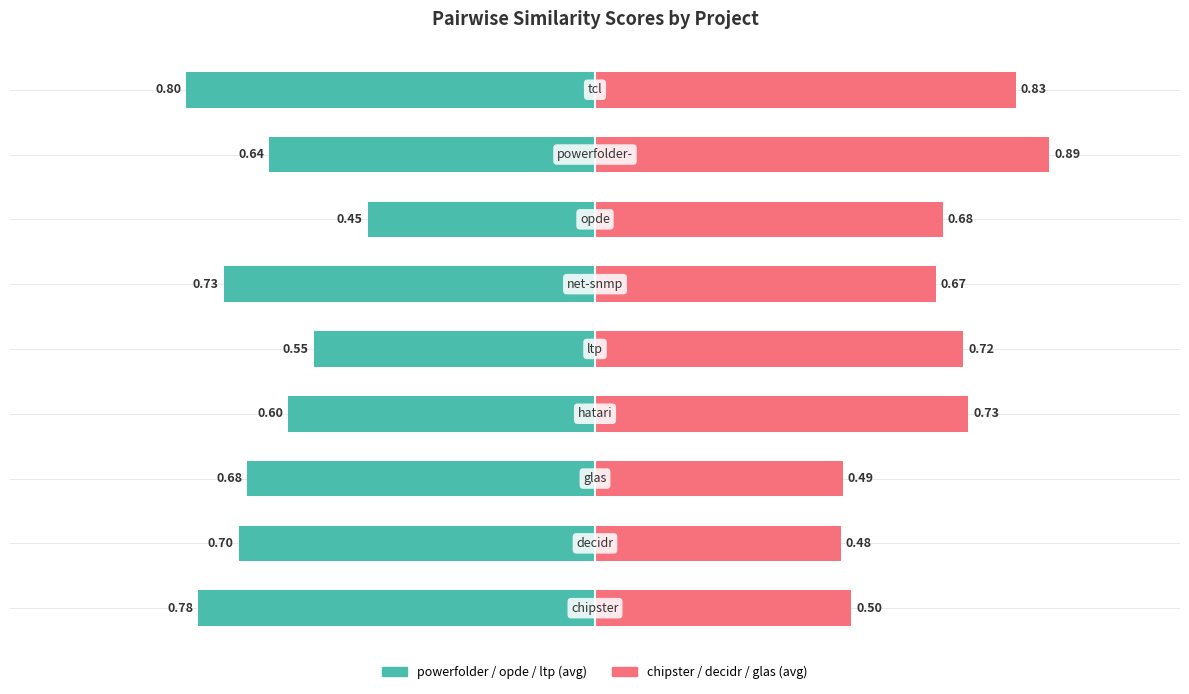

What is the sum of all powerfolder/opde/ltp (avg) values?

-5.9